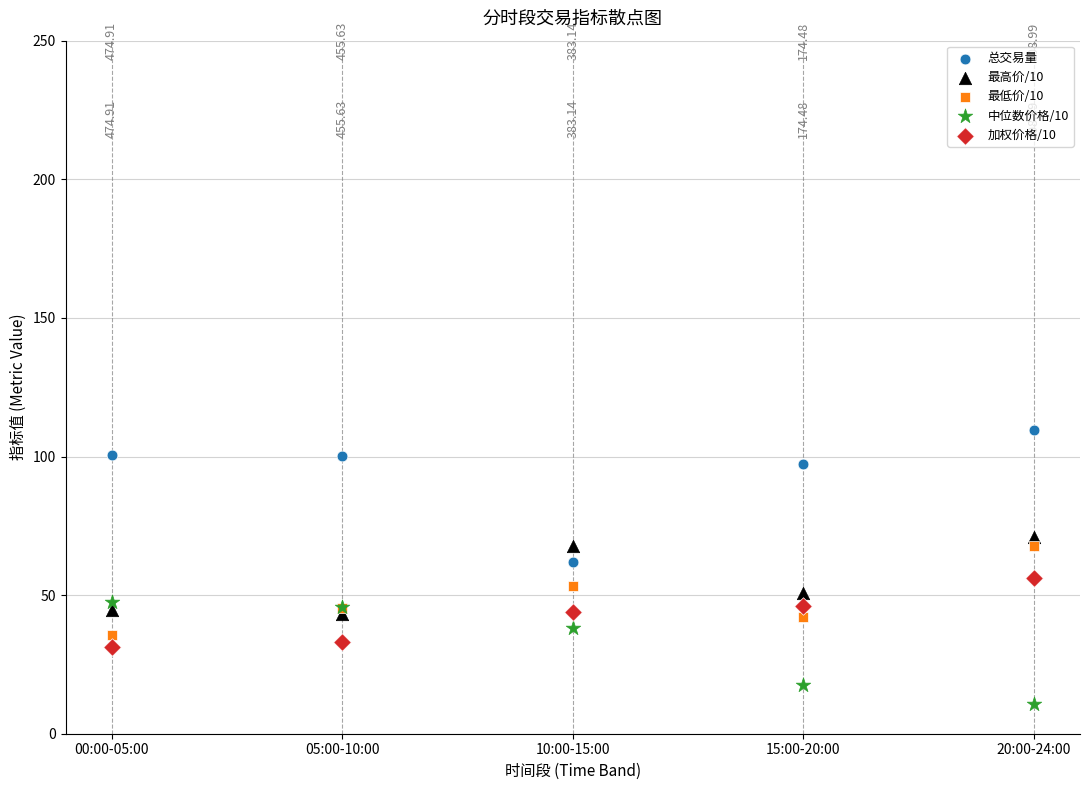

What are all the series names shown in the legend?

总交易量, 最高价/10, 最低价/10, 中位数价格/10, 加权价格/10